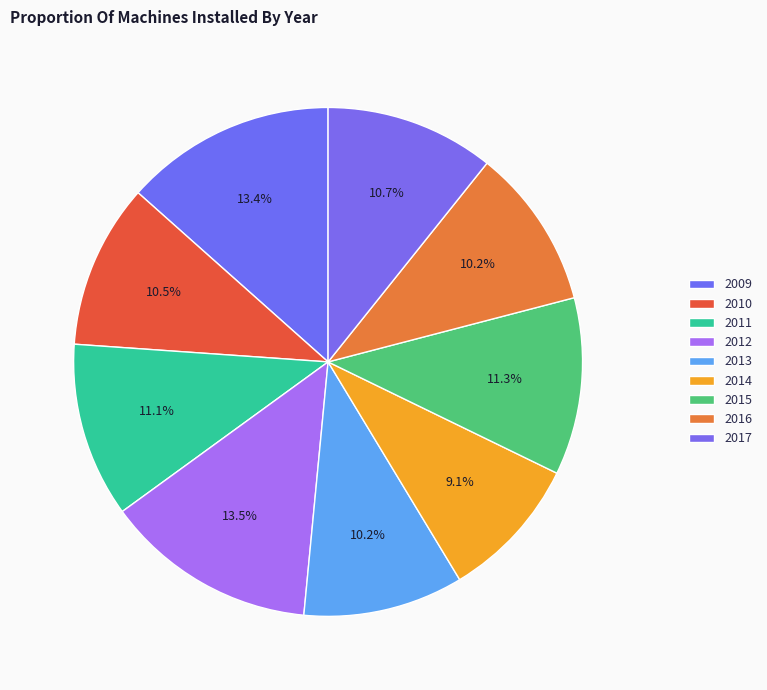

Is 2013 the majority of the pie?

No